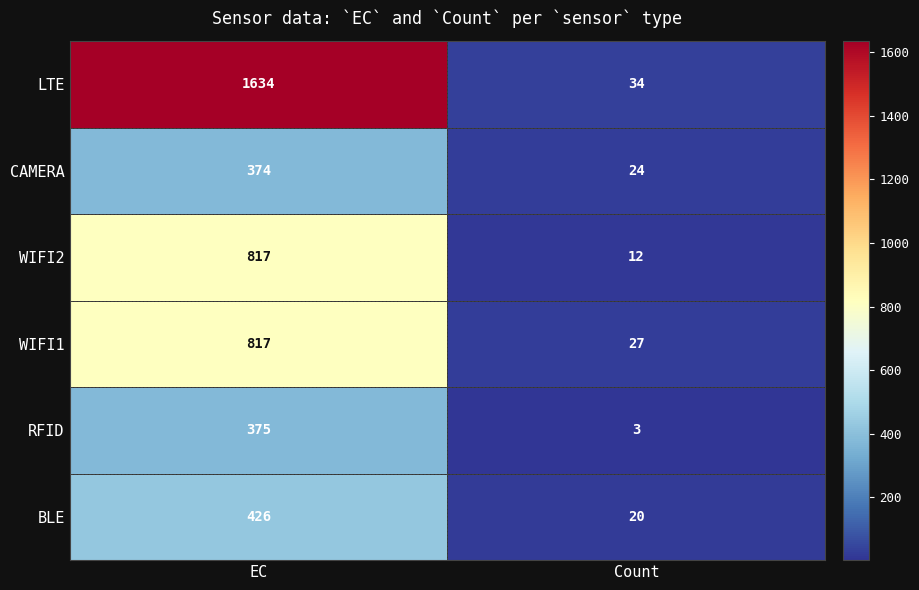

Is it true that WIFI1 equals 27 at Count?

True